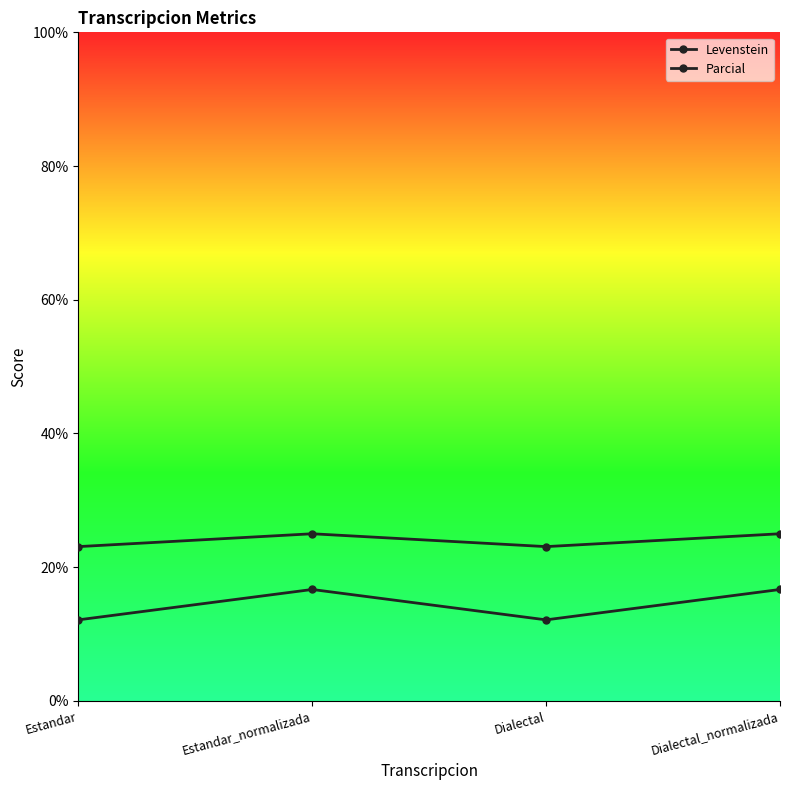

List the series in order of their overall mean, highest first.

Parcial, Levenstein